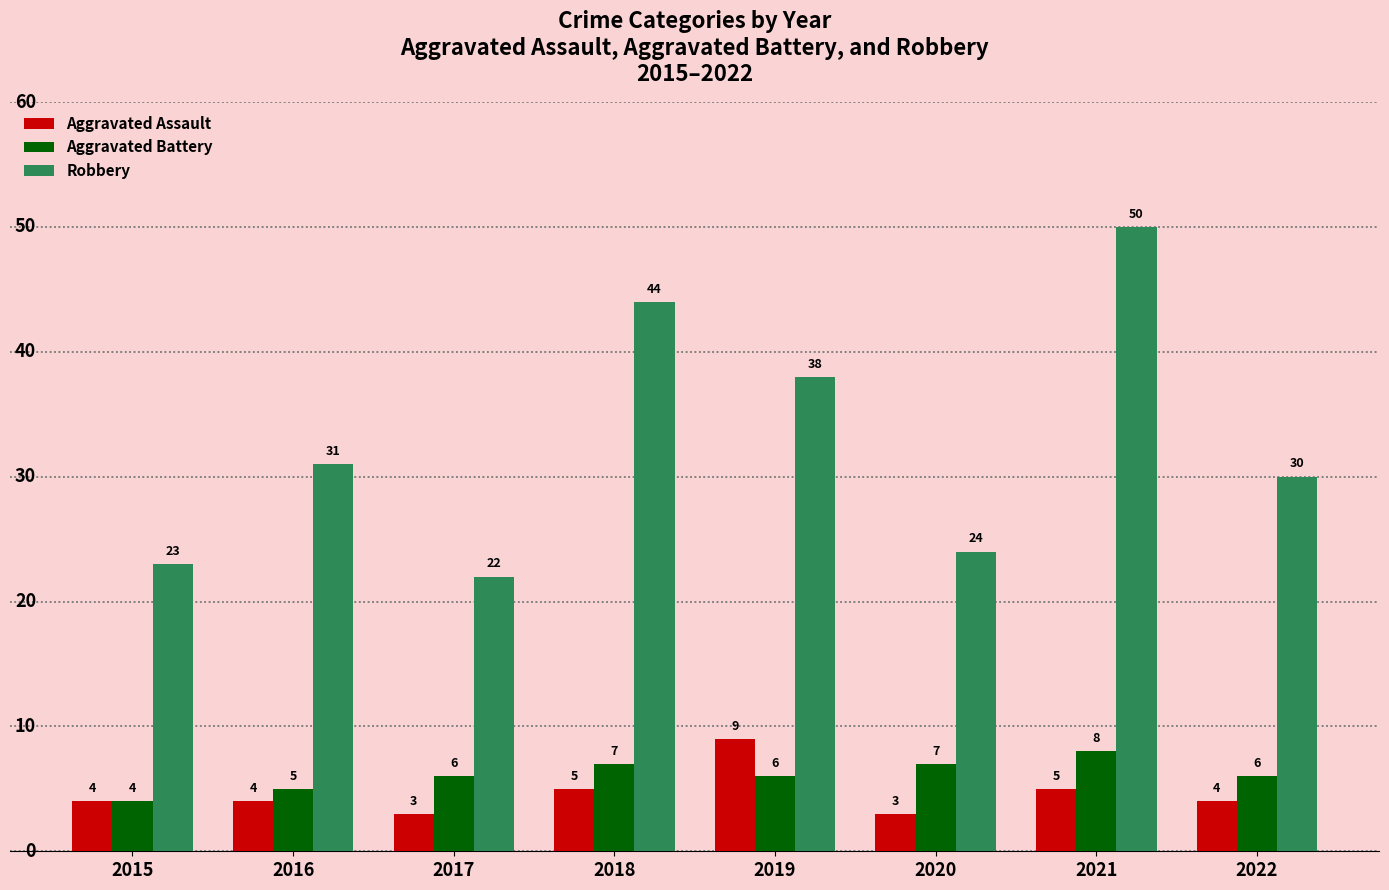

Does the chart contain stacked bars?

No